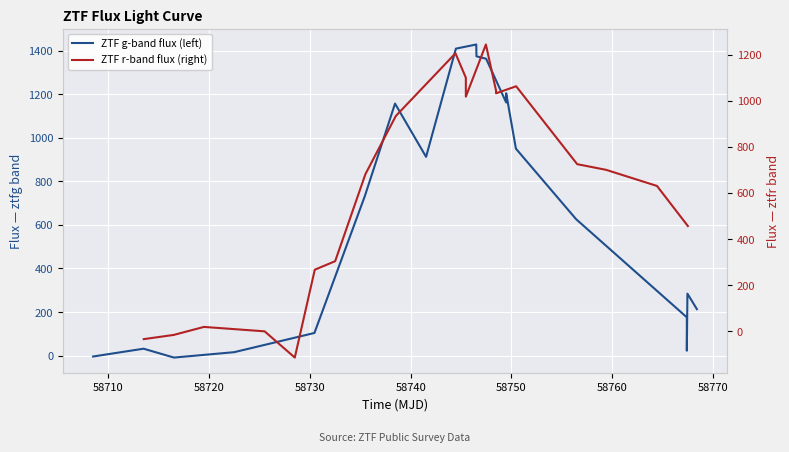

What is the minimum value shown in the chart?

-115.1